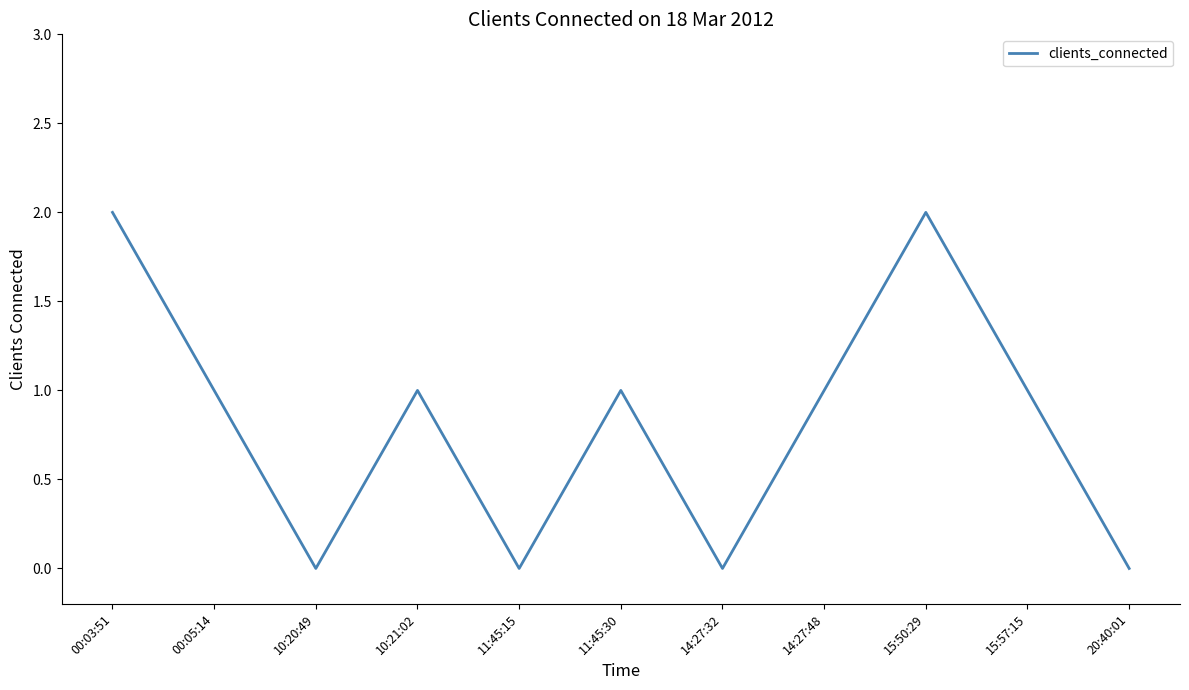

The value at 14:27:32 is 1. True or false?

False